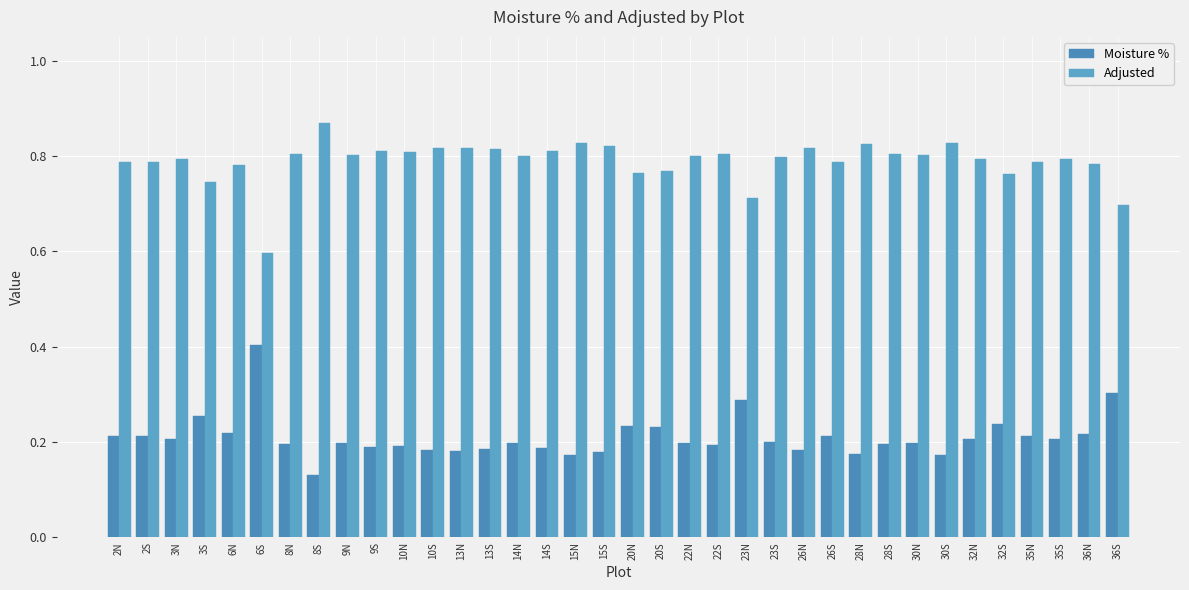

At which label does Moisture % reach its minimum?

8S